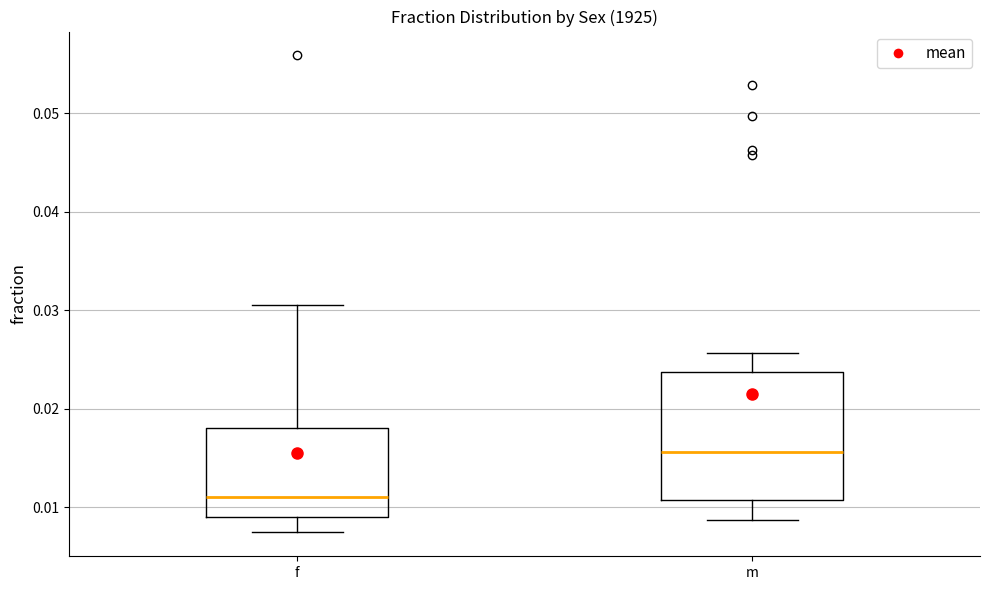

Which box has the lowest median line?

f